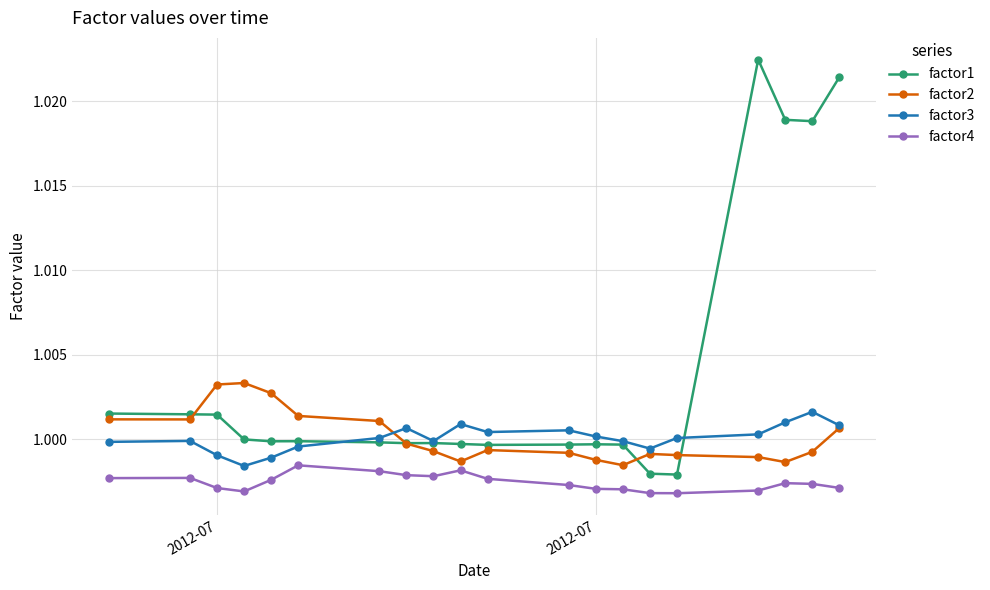

True or false: factor4 and factor3 cross at least once.

False